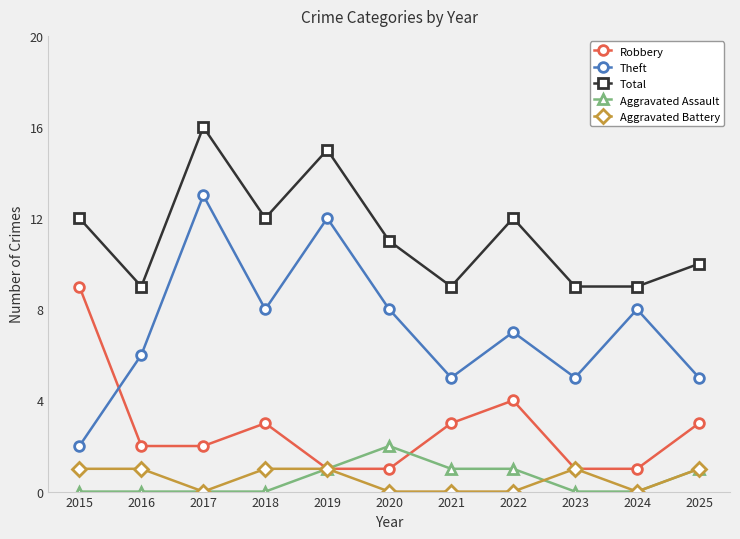

What is the spread (max minus min) of values at 2017?

16